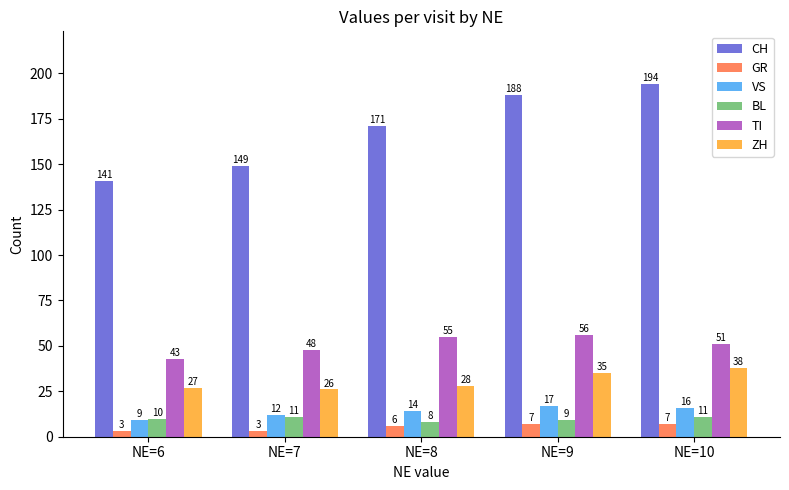

What is the difference between the maximum and minimum values in the TI series?

13